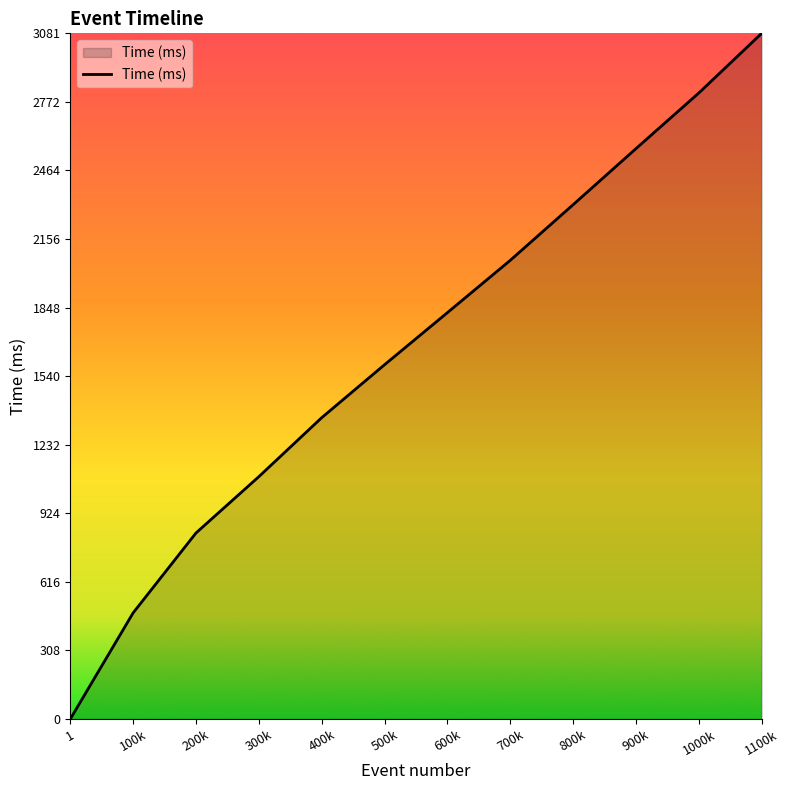

Rank the categories by value from lowest to highest.

1, 100k, 200k, 300k, 400k, 500k, 600k, 700k, 800k, 900k, 1000k, 1100k